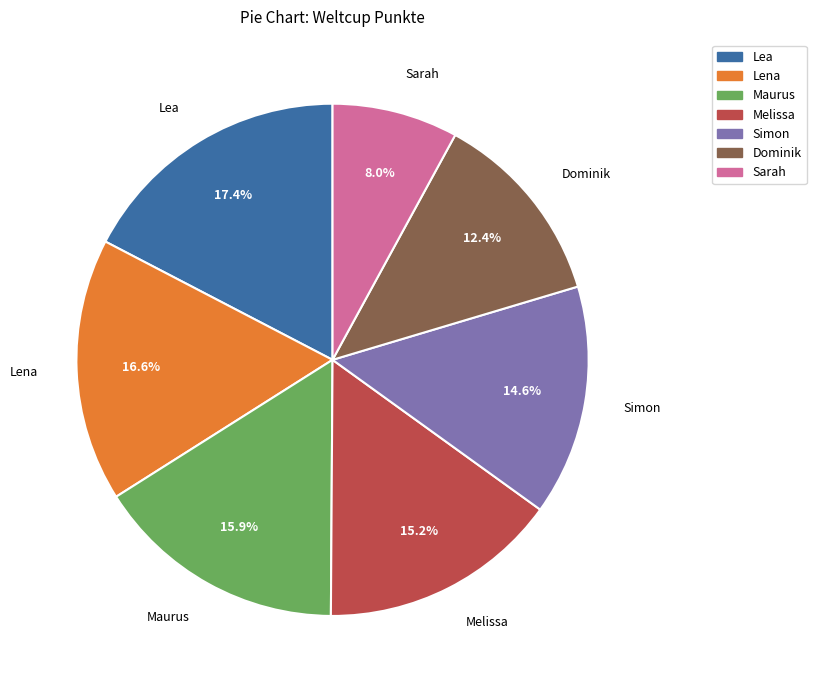

Which category has the smallest portion of the pie?

Sarah